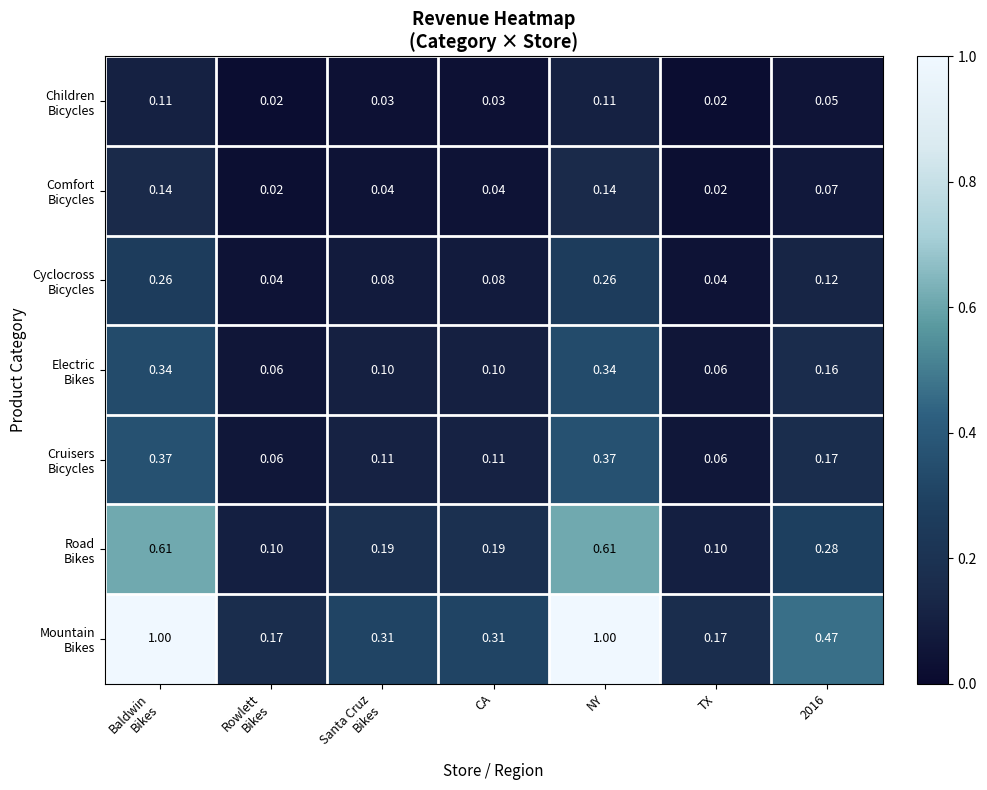

Count the number of data series in this chart.

7